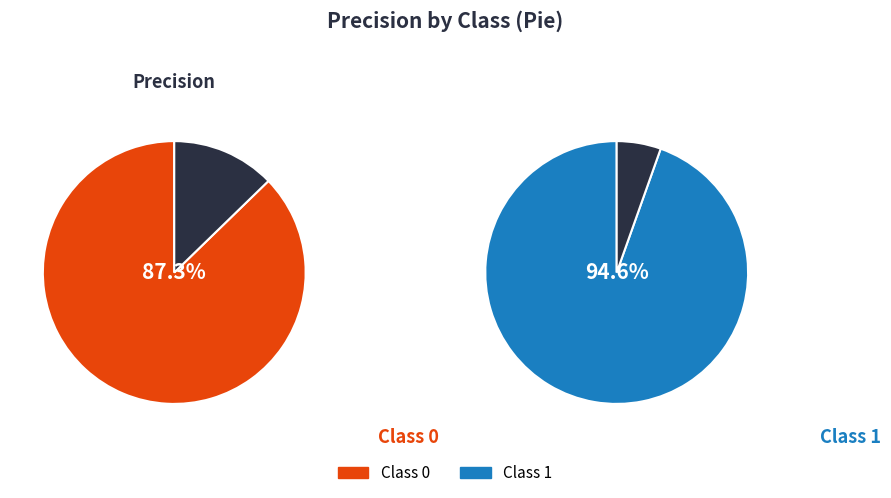

Does 1 account for over 50% of the chart?

Yes